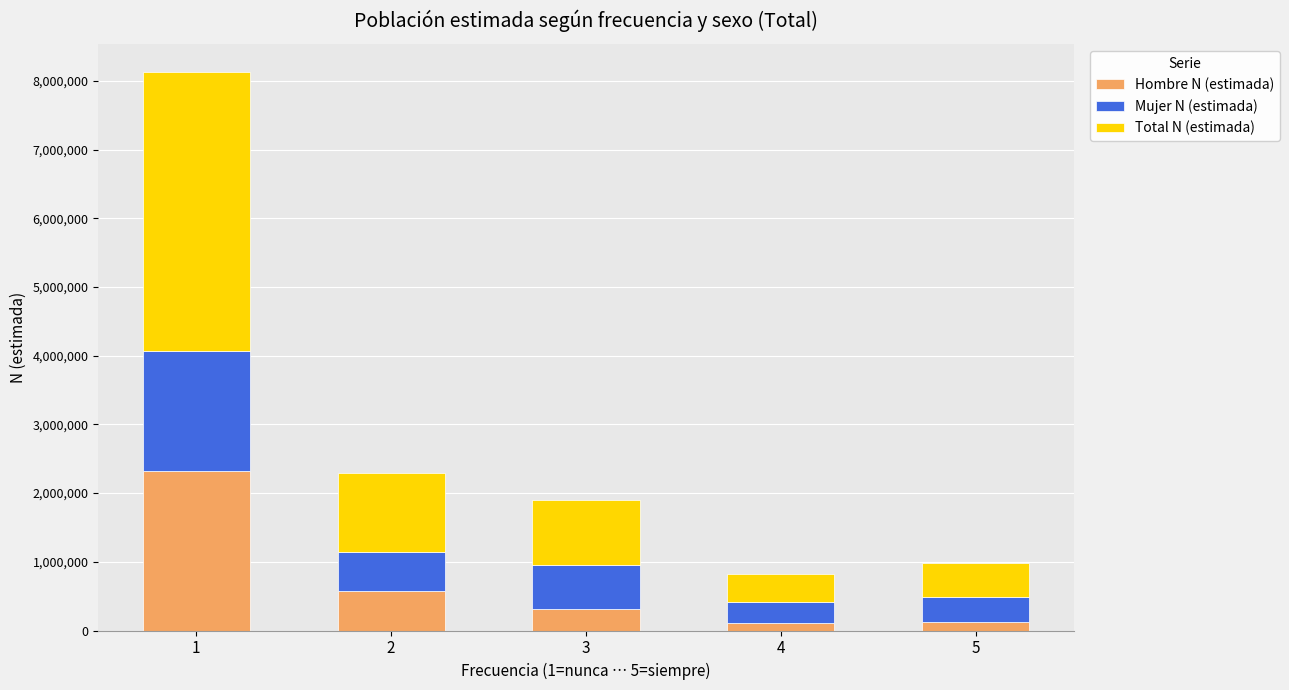

What is the total value across all series at 1?

8127984